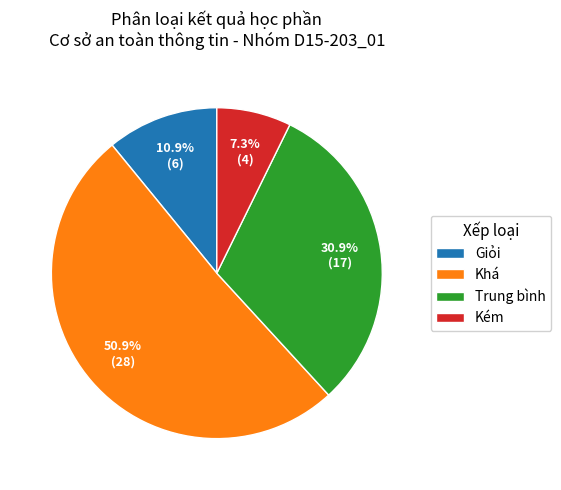

How many slices are in this pie chart?

4